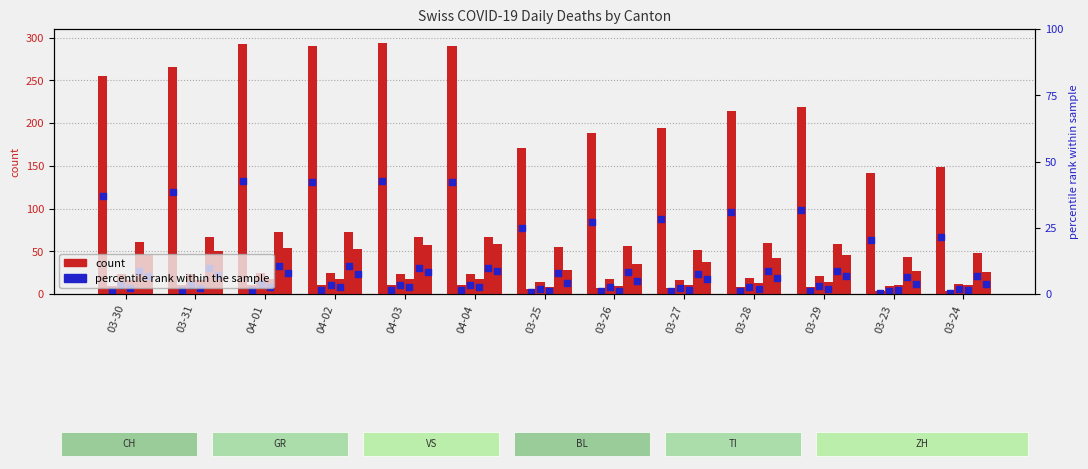

What is the total value across all series at 04-01?

472